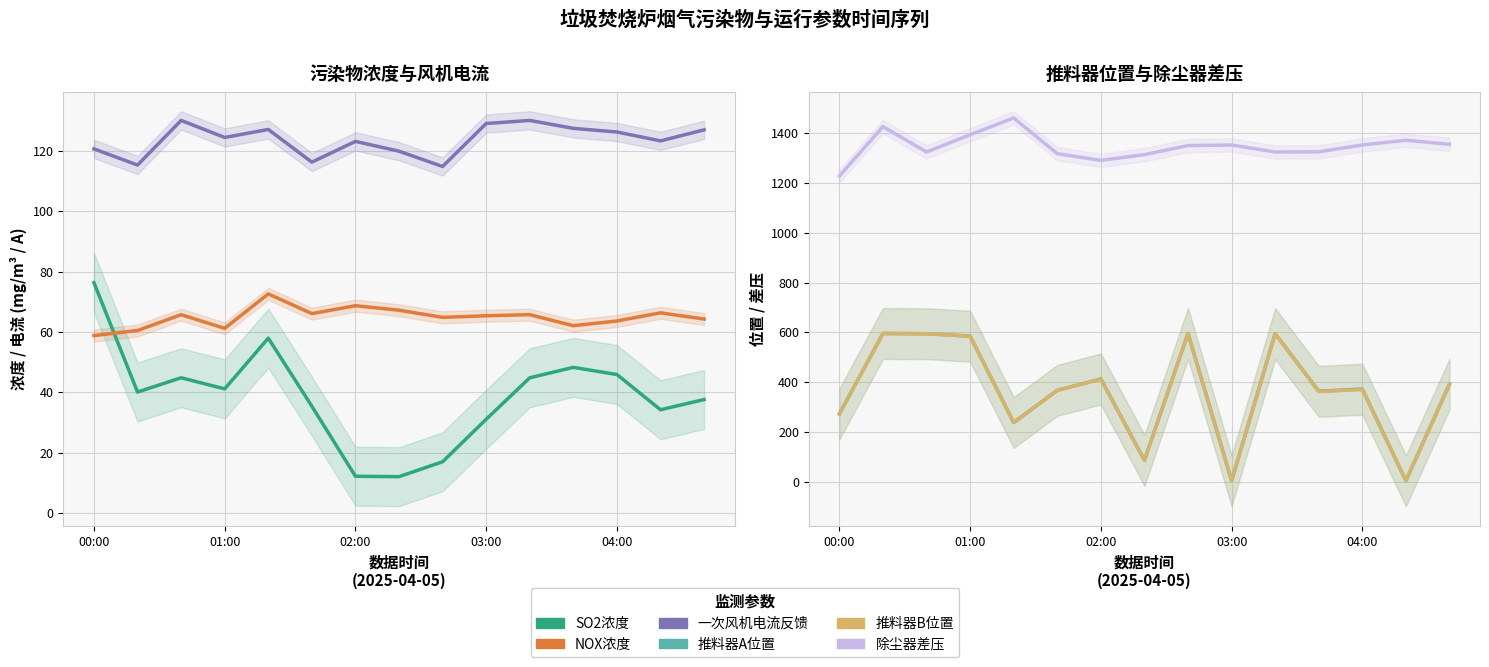

True or false: NOX浓度 has more than 2 points higher than both neighbors.

True